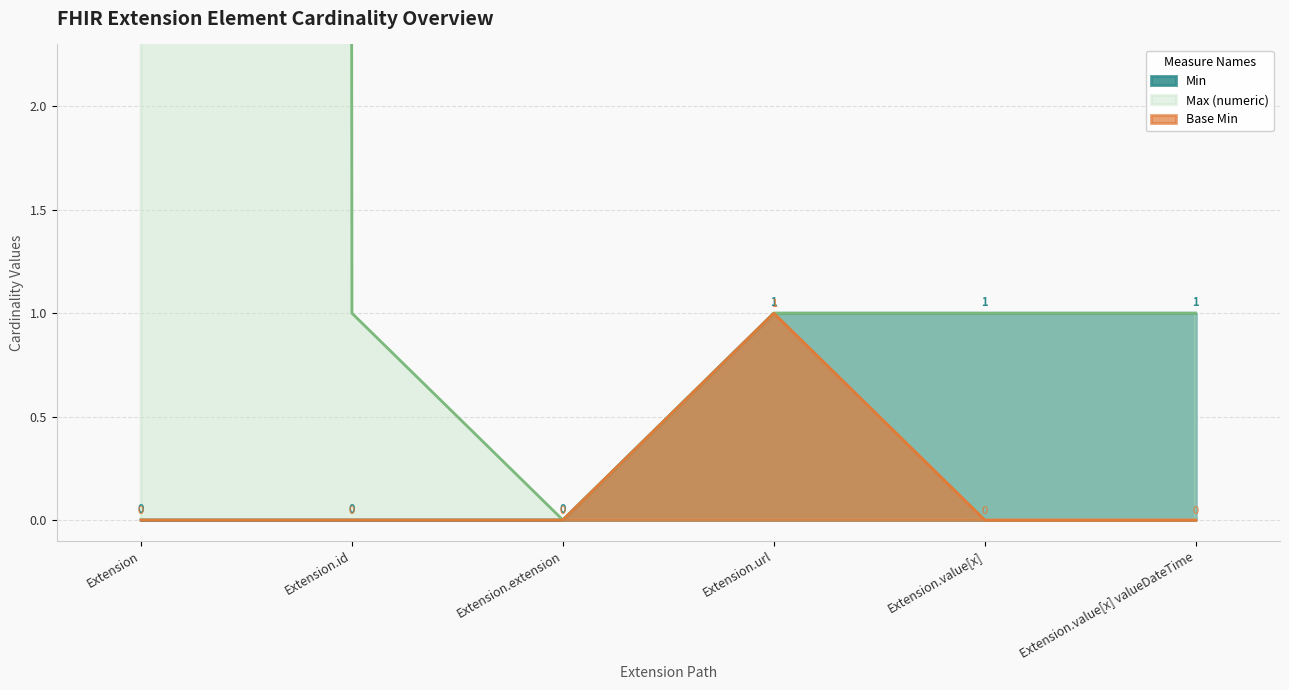

True or false: Base Min has more than 0 points higher than both neighbors.

True